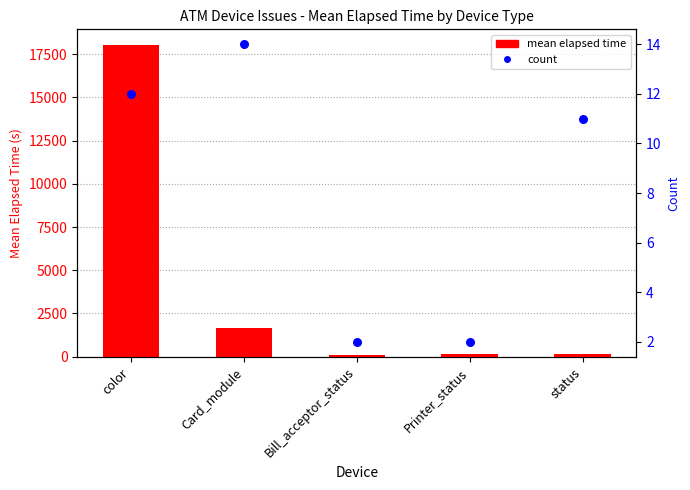

Which series has the largest Y range (max minus min)?

mean elapsed time